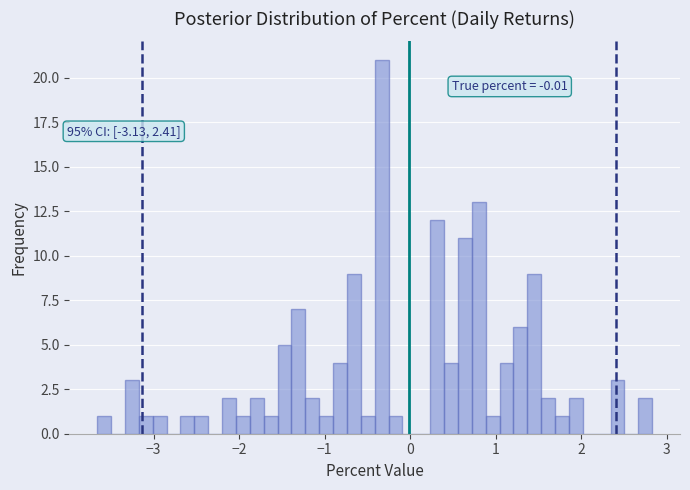

Around what value on the x-axis is the tallest bar? Give the approximate position of its centre, as read against the axis.

-0.3